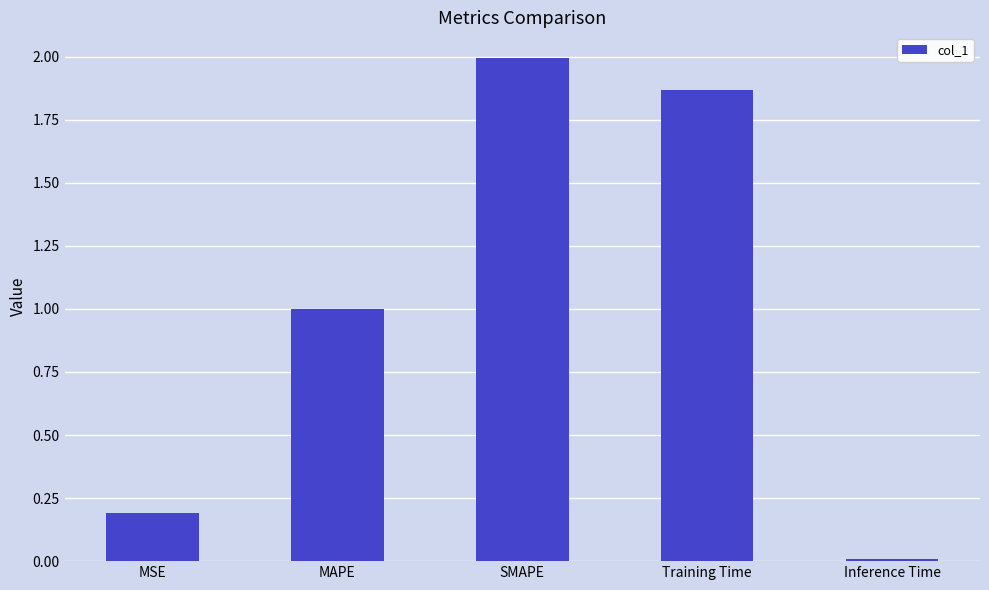

What is the label of the 4th bar from the right?

MAPE